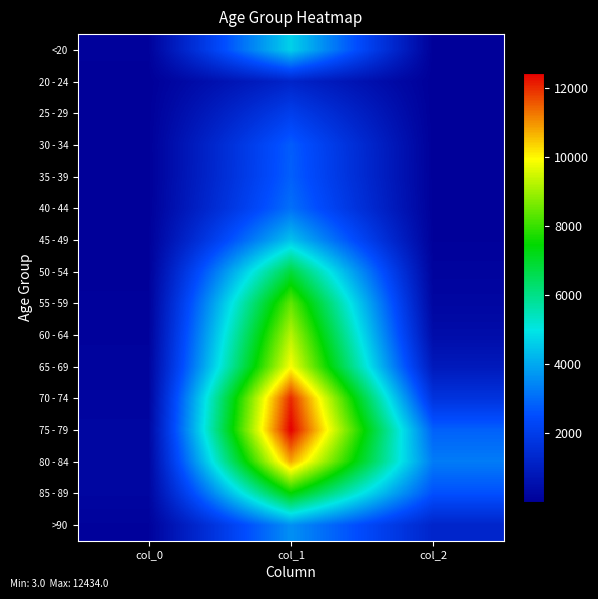

Rank the series by their maximum value, from highest to lowest.

75 - 79, 70 - 74, 80 - 84, 65 - 69, 60 - 64, 55 - 59, 85 - 89, 50 - 54, <20, 45 - 49, >90, 40 - 44, 35 - 39, 30 - 34, 25 - 29, 20 - 24